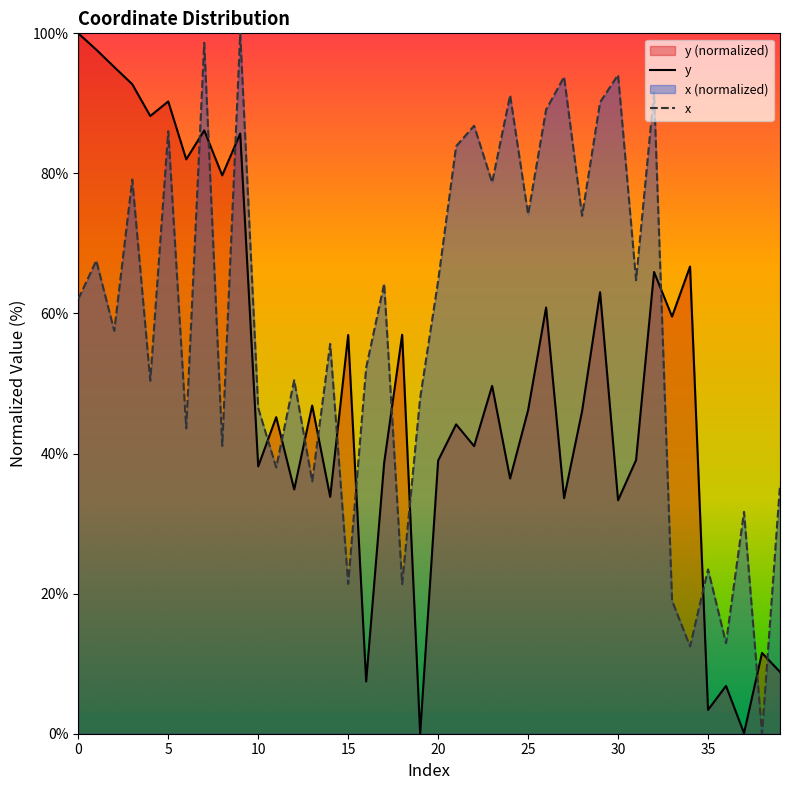

At 32, list the series in order from largest to smallest.

x, y